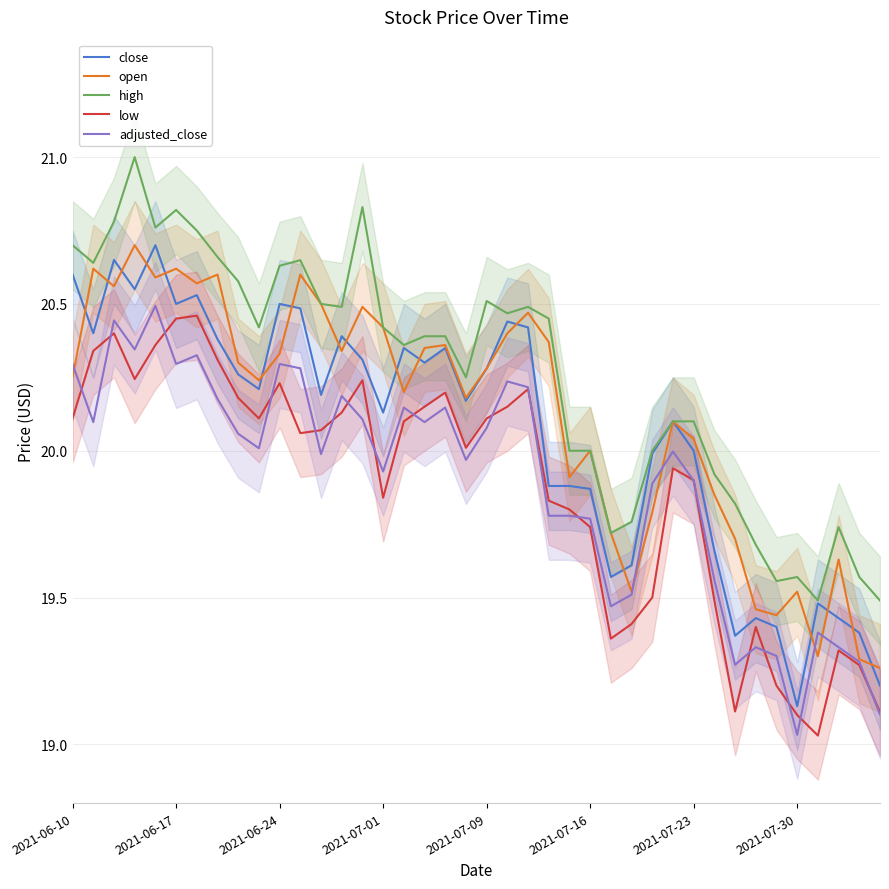

The value of open at 2021-07-16 is 6.4. True or false?

False